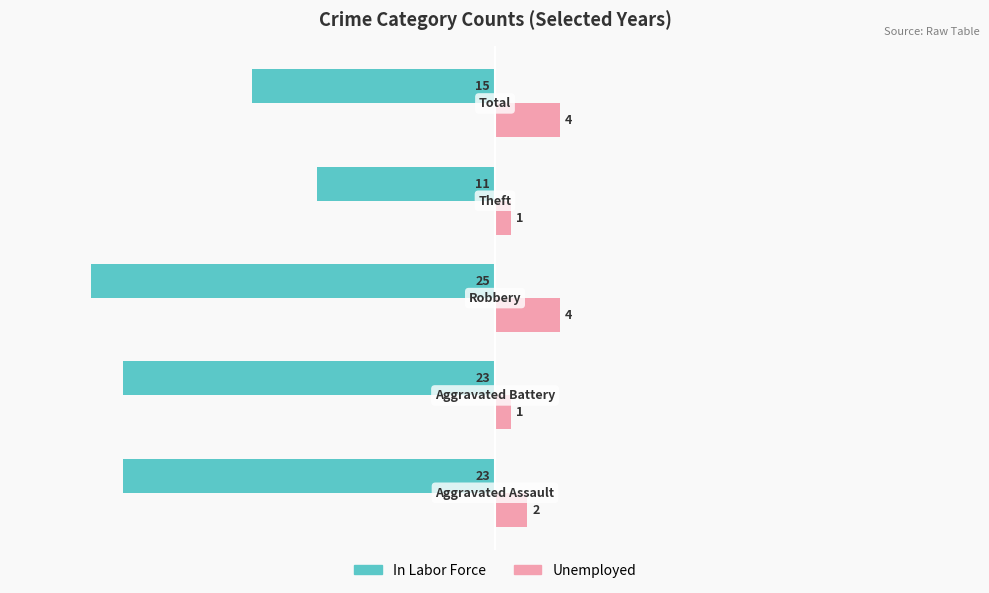

What is the lowest value of the In Labor Force series?

-25